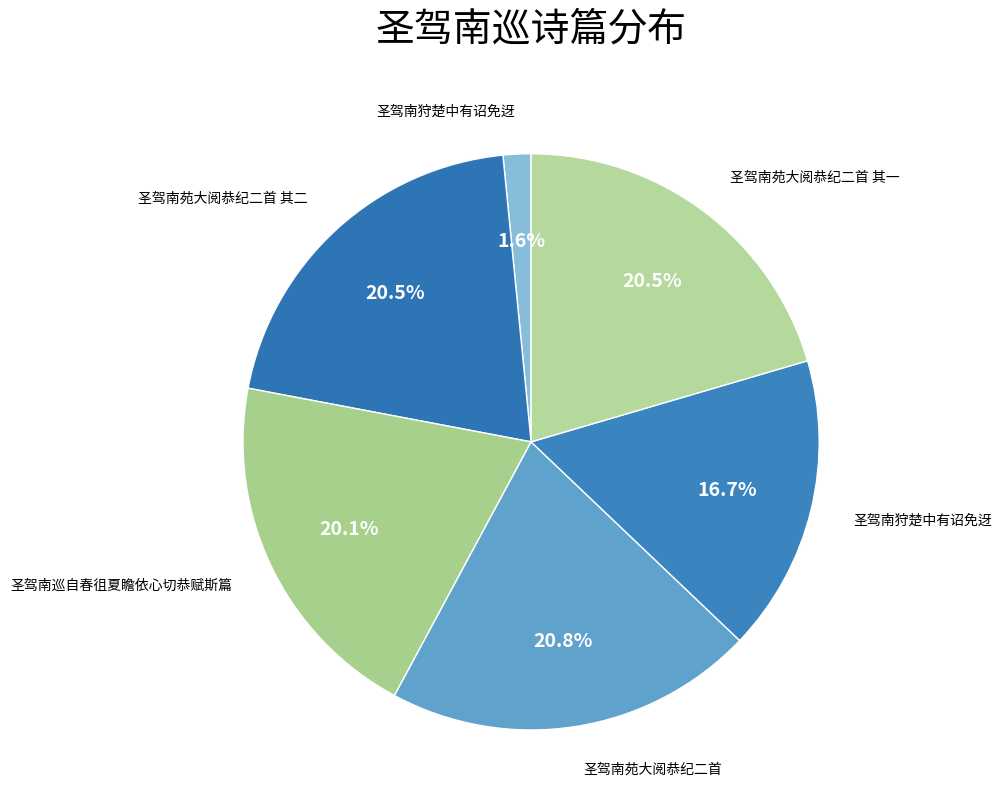

How many slices are in this pie chart?

6